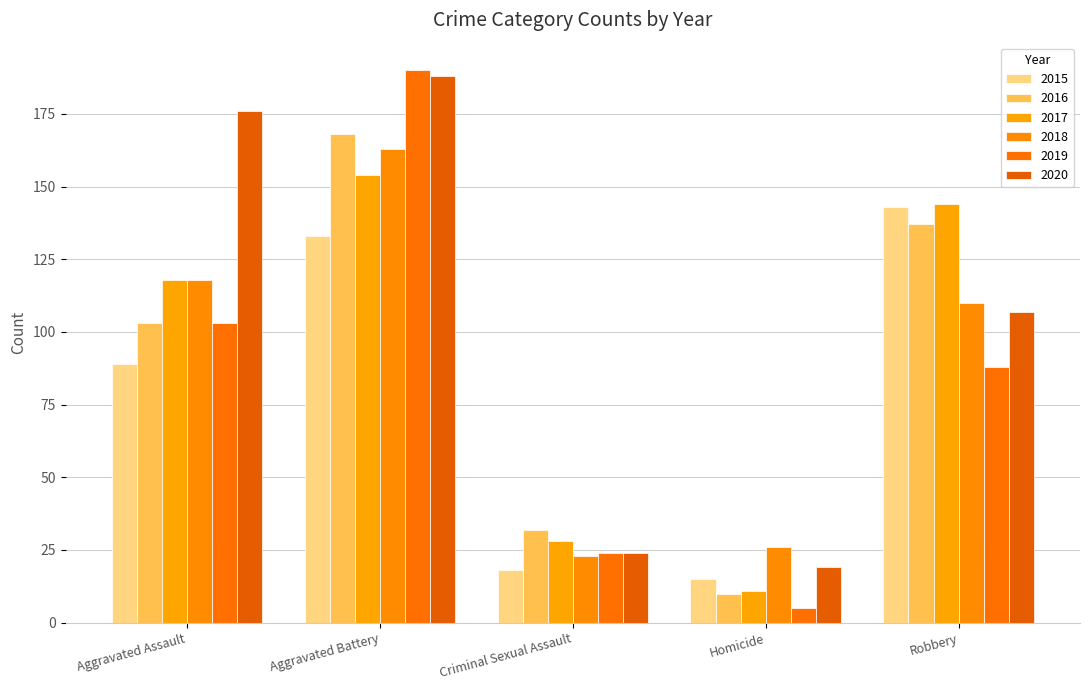

At which label is 2015 closest to 79?

Aggravated Assault